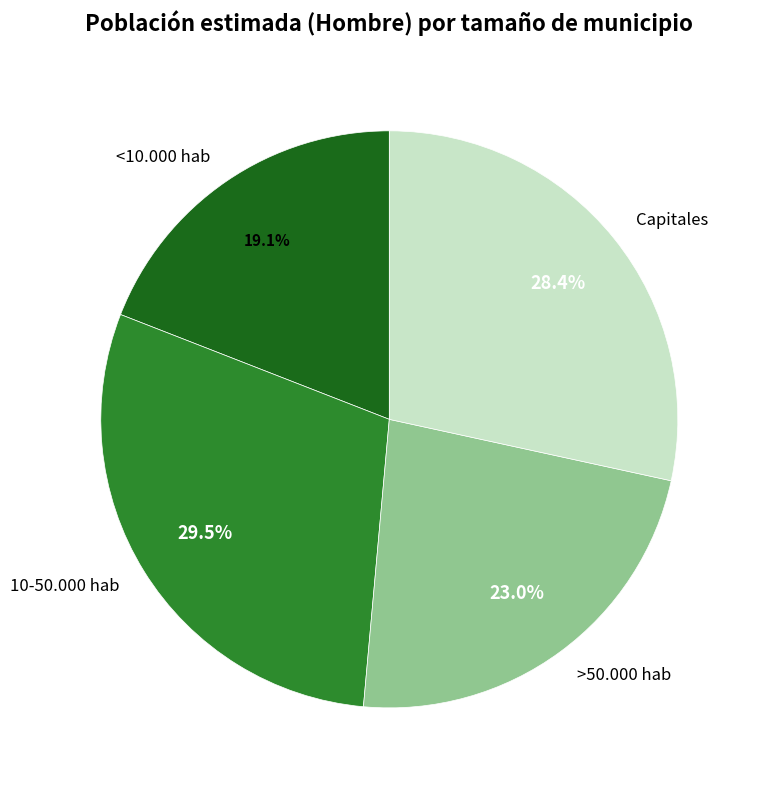

To the nearest percent, what percentage of the pie is <10.000 hab?

19%